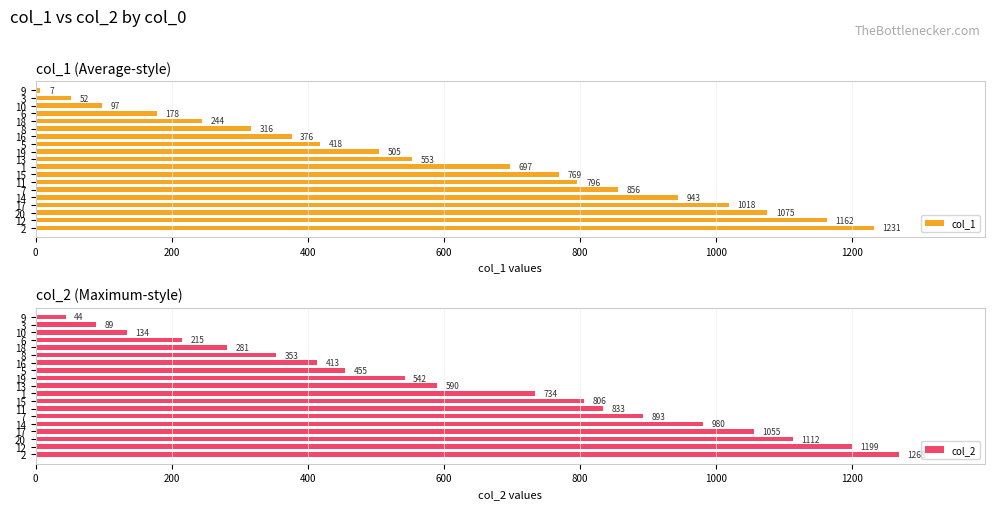

What value does the col_1 series have at 15, to the nearest 50?

750